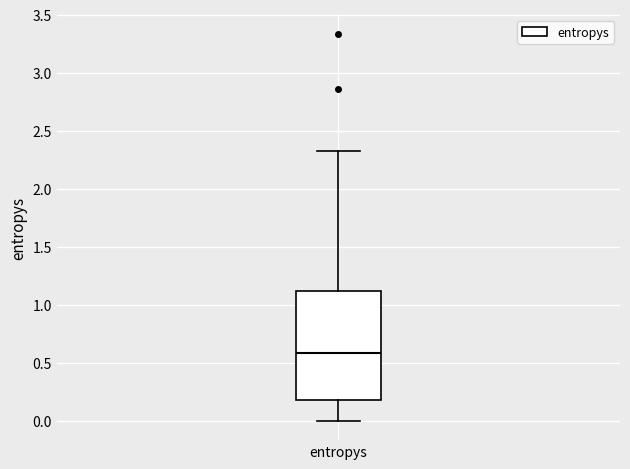

Transcribe this box plot: give where the median line is, the range the box spans, and where the two whiskers end, as read against the y-axis. The values are not printed on the chart, so give them approximately, as read against the axis.

median 0.6, box 0.2 to 1.1, whiskers 0.0 to 2.3